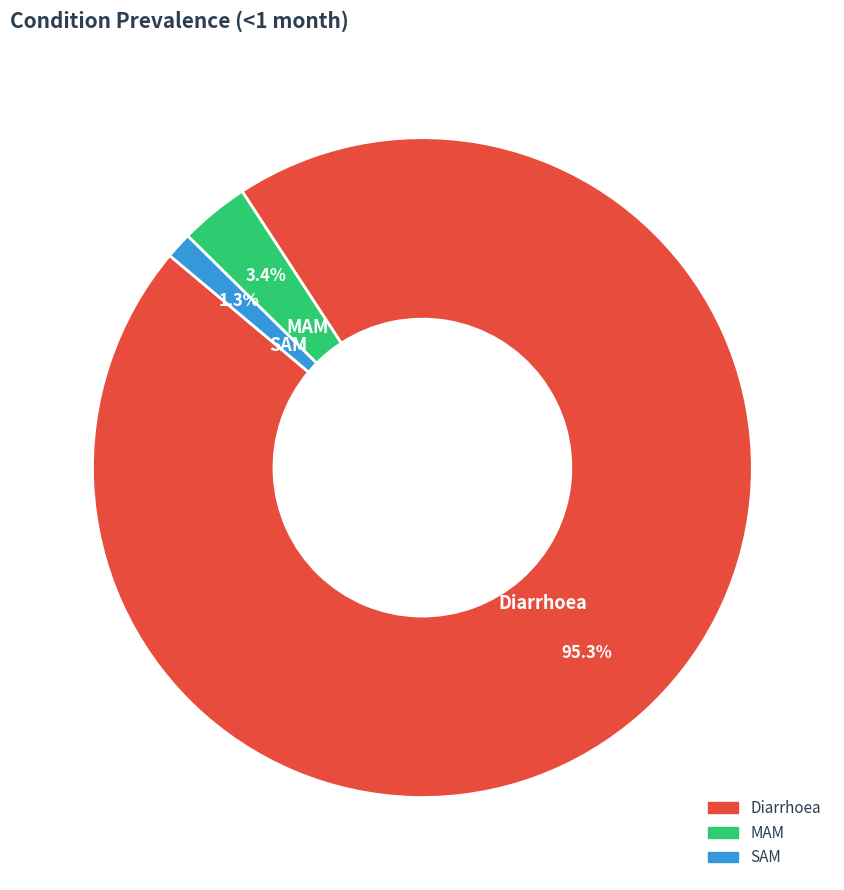

To the nearest percent, what is the difference between the largest and smallest slice percentages?

94%